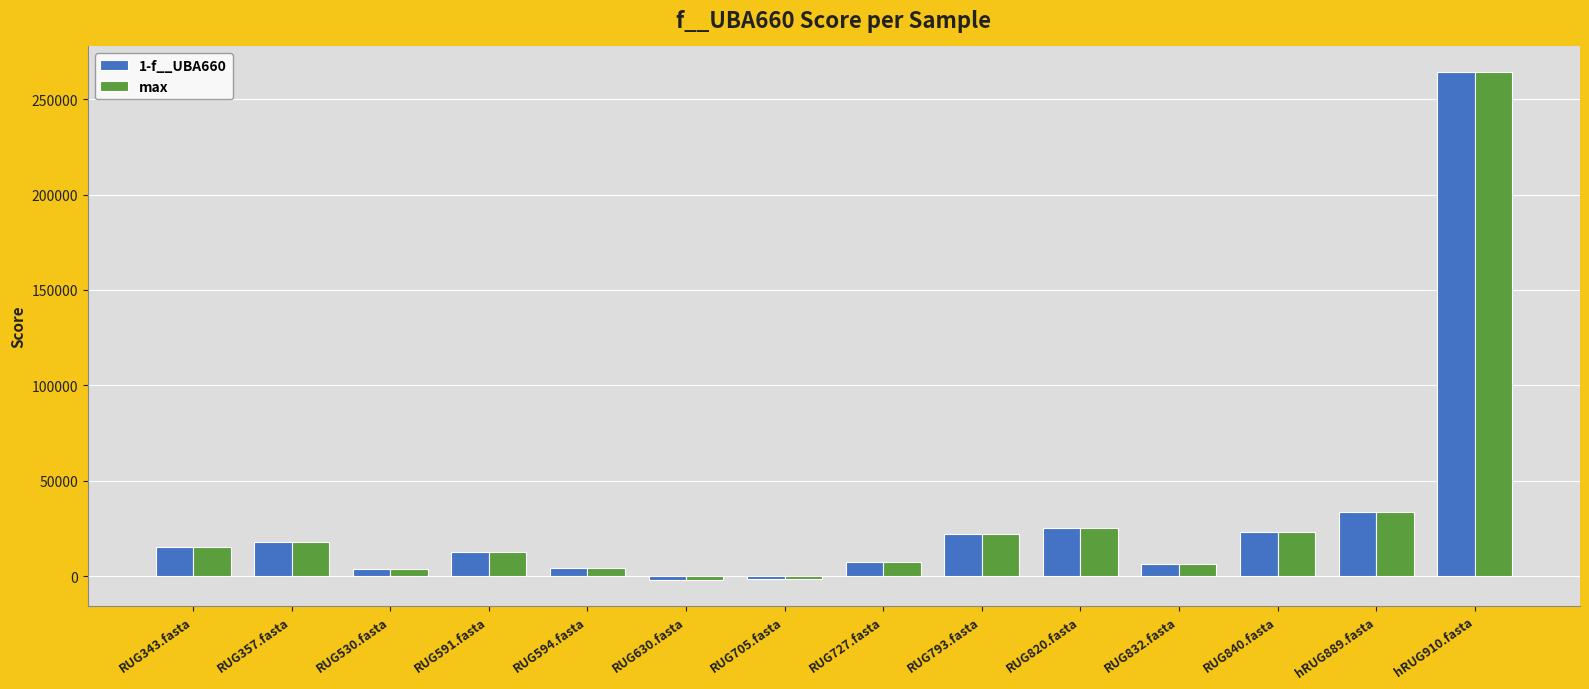

How many bars are there in each group?

2